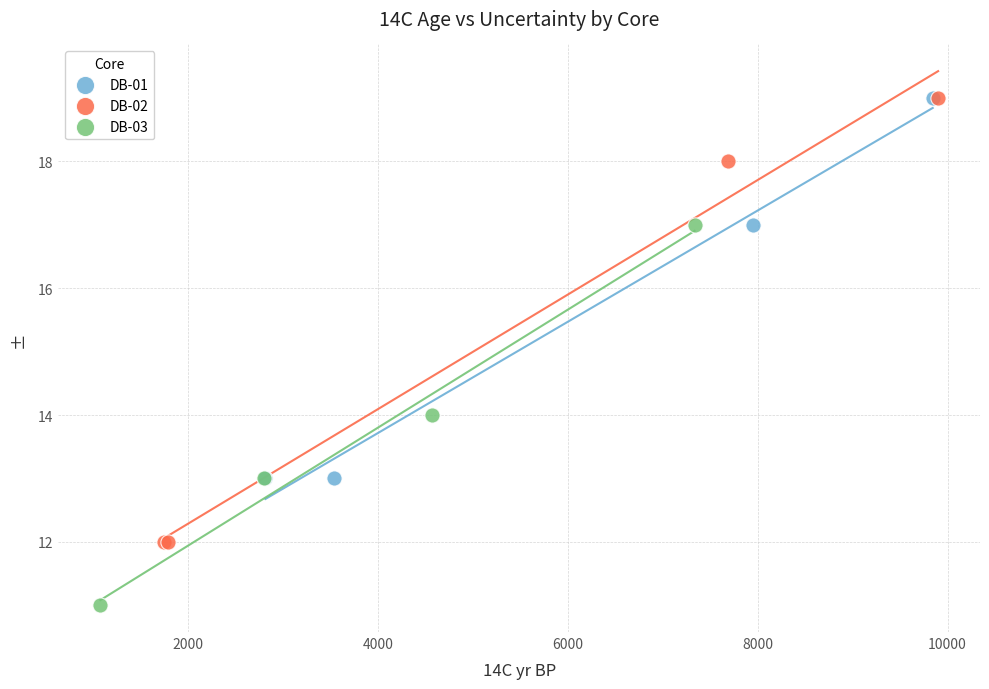

Which series has the widest spread of Y values?

DB-02